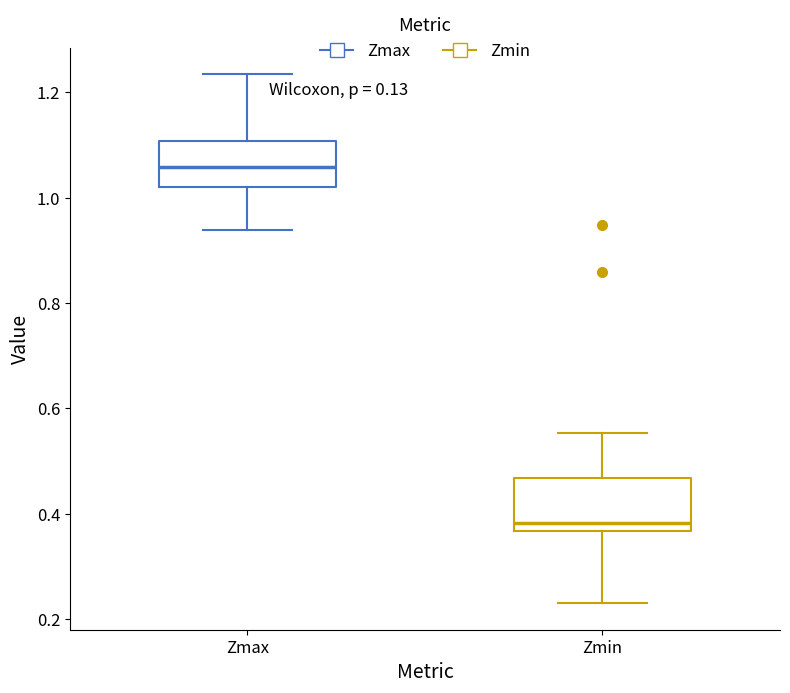

Reading left to right, read every box against the y-axis: the position of its median line, the range the box covers, and the ends of its whiskers. The values are not printed on the chart, so give them approximately, as read against the axis.

Zmax: median 1.06, box 1.02 to 1.10, whiskers 0.94 to 1.24
Zmin: median 0.38, box 0.36 to 0.46, whiskers 0.24 to 0.56